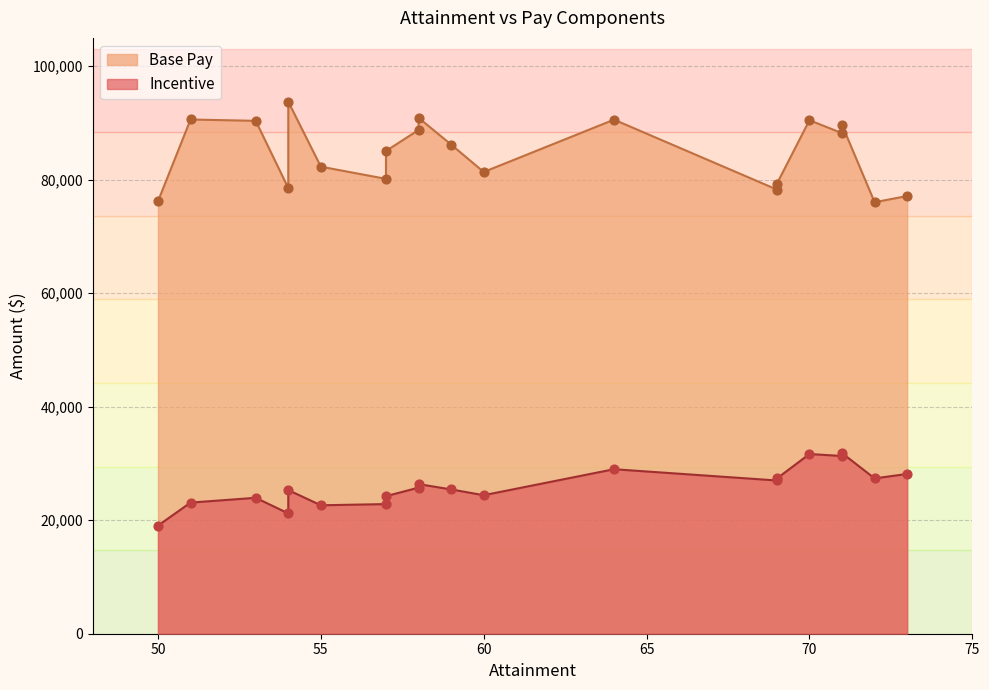

What is the total value across all series at 70?

122102